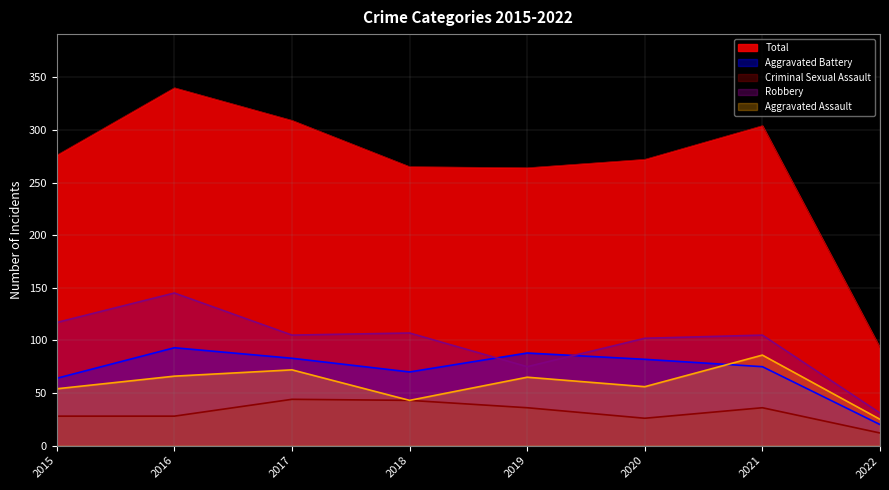

Reading right to left, extract all data points from this chart.

Aggravated Assault: 2022=25	2021=86	2020=56	2019=65	2018=43	2017=72	2016=66	2015=54
Aggravated Battery: 2022=20	2021=75	2020=82	2019=88	2018=70	2017=83	2016=93	2015=64
Criminal Sexual Assault: 2022=12	2021=36	2020=26	2019=36	2018=43	2017=44	2016=28	2015=28
Robbery: 2022=31	2021=105	2020=102	2019=75	2018=107	2017=105	2016=145	2015=117
Total: 2022=93	2021=304	2020=272	2019=264	2018=265	2017=309	2016=340	2015=276